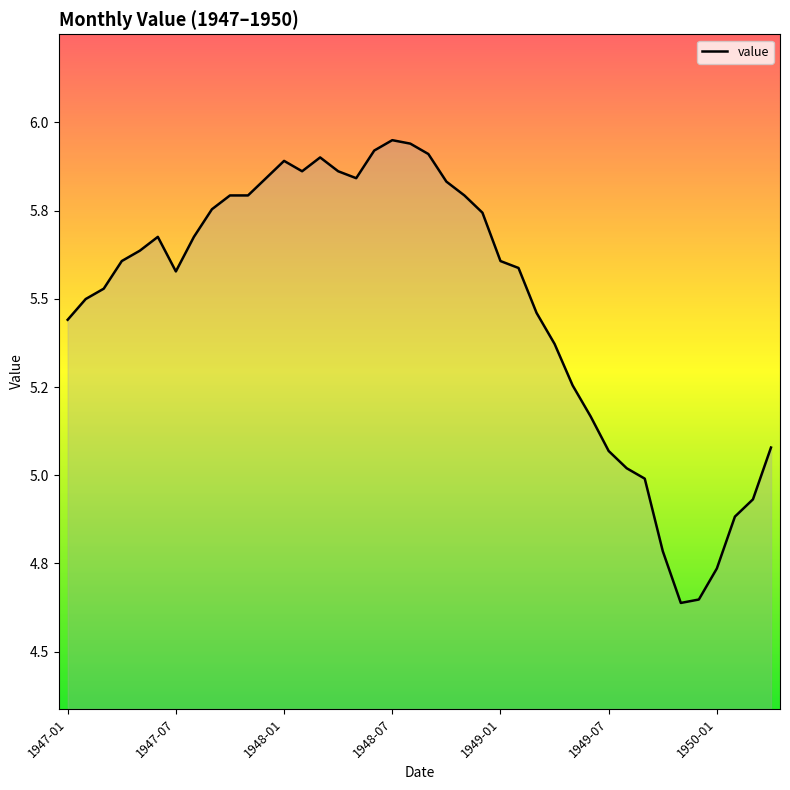

Does the chart display data point markers on the line(s)?

No